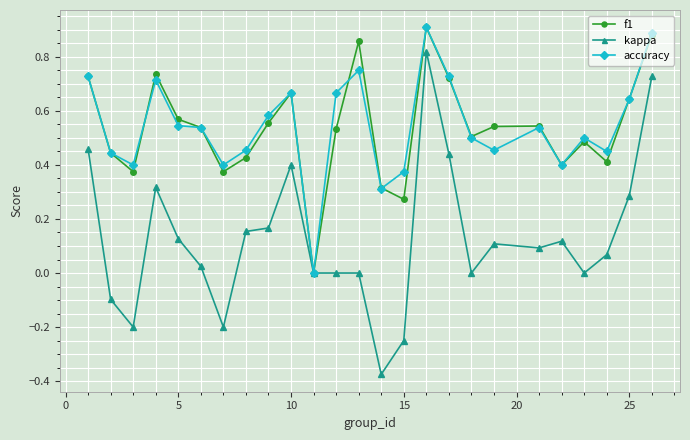

How many interior local valleys does the f1 series have?

7